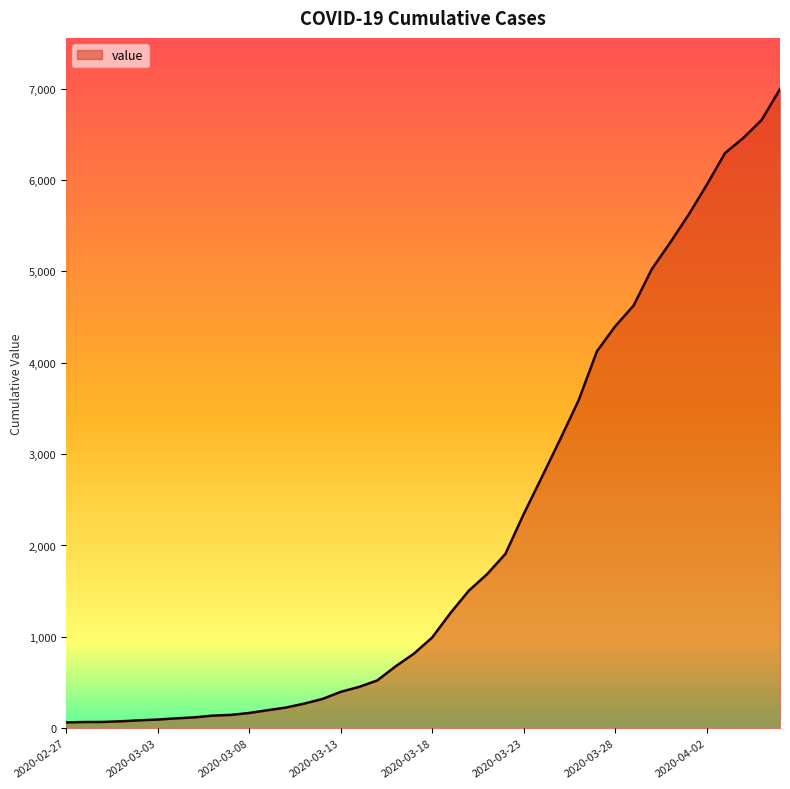

What is the maximum value shown in the chart?

6995